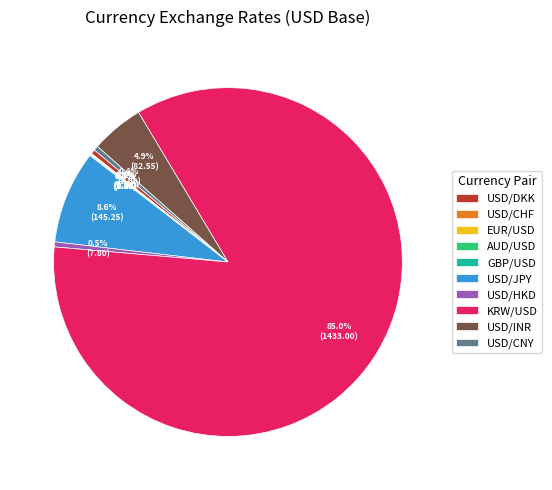

Approximately how many times larger is the value at USD/HKD compared to USD/JPY?

0.1